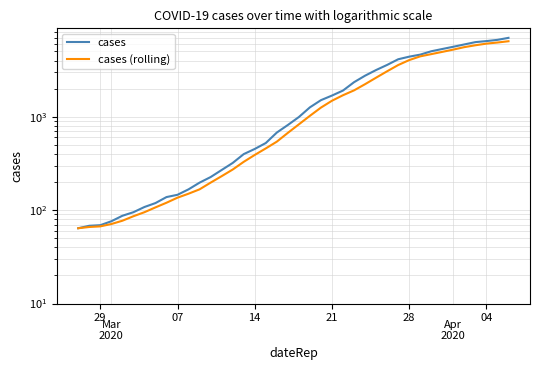

What is the value of the cases (rolling) point at the 39th from the left?

6234